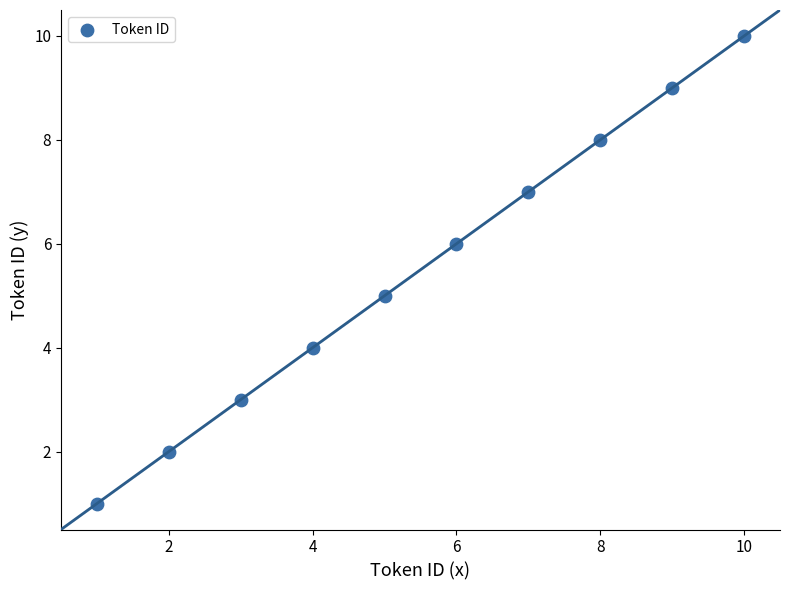

What is the average Y value?

6